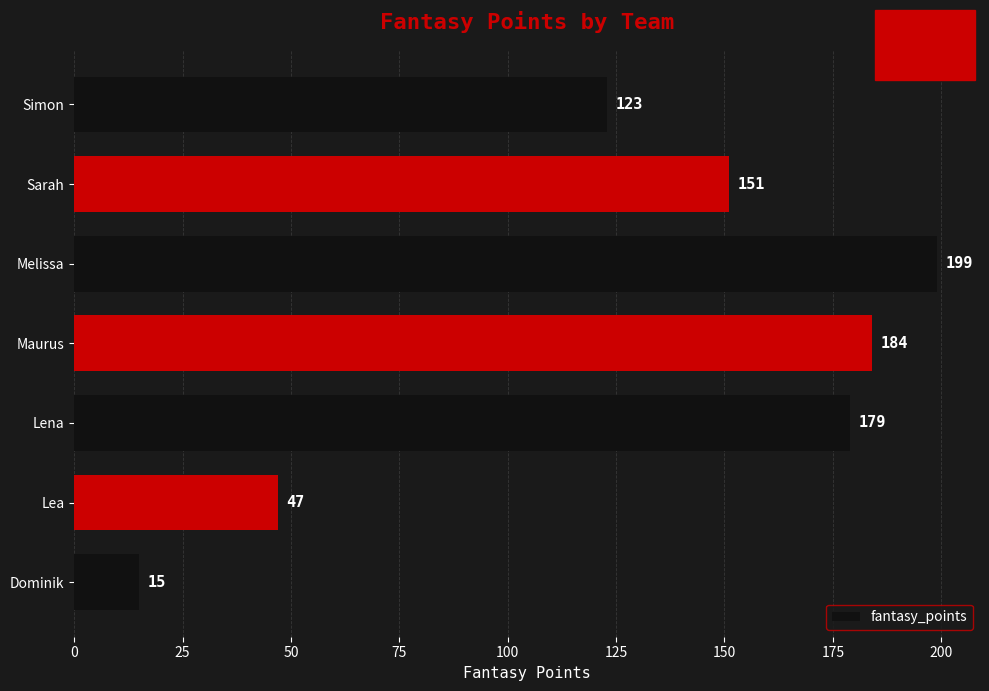

Reading bottom to top, what are all the values shown in this chart?

Dominik=15	Lea=47	Lena=179	Maurus=184	Melissa=199	Sarah=151	Simon=123